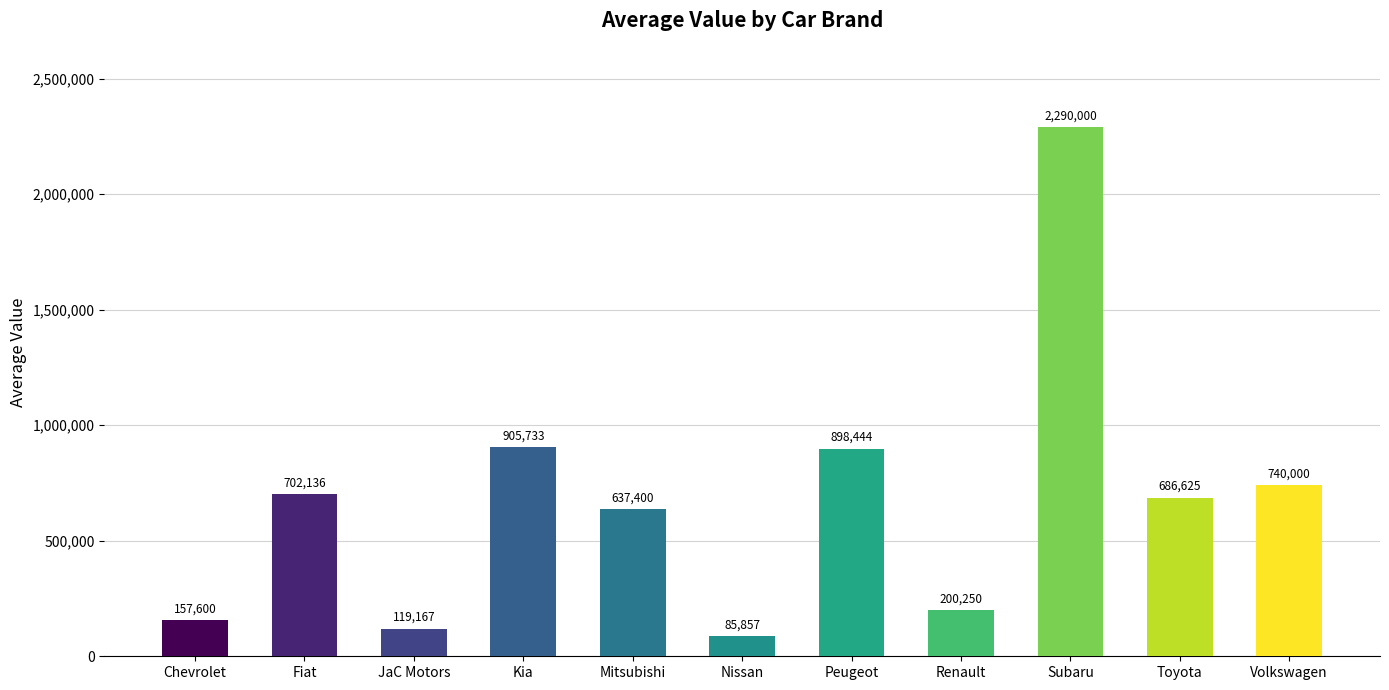

What is the label of the 6th bar from the left?

Nissan